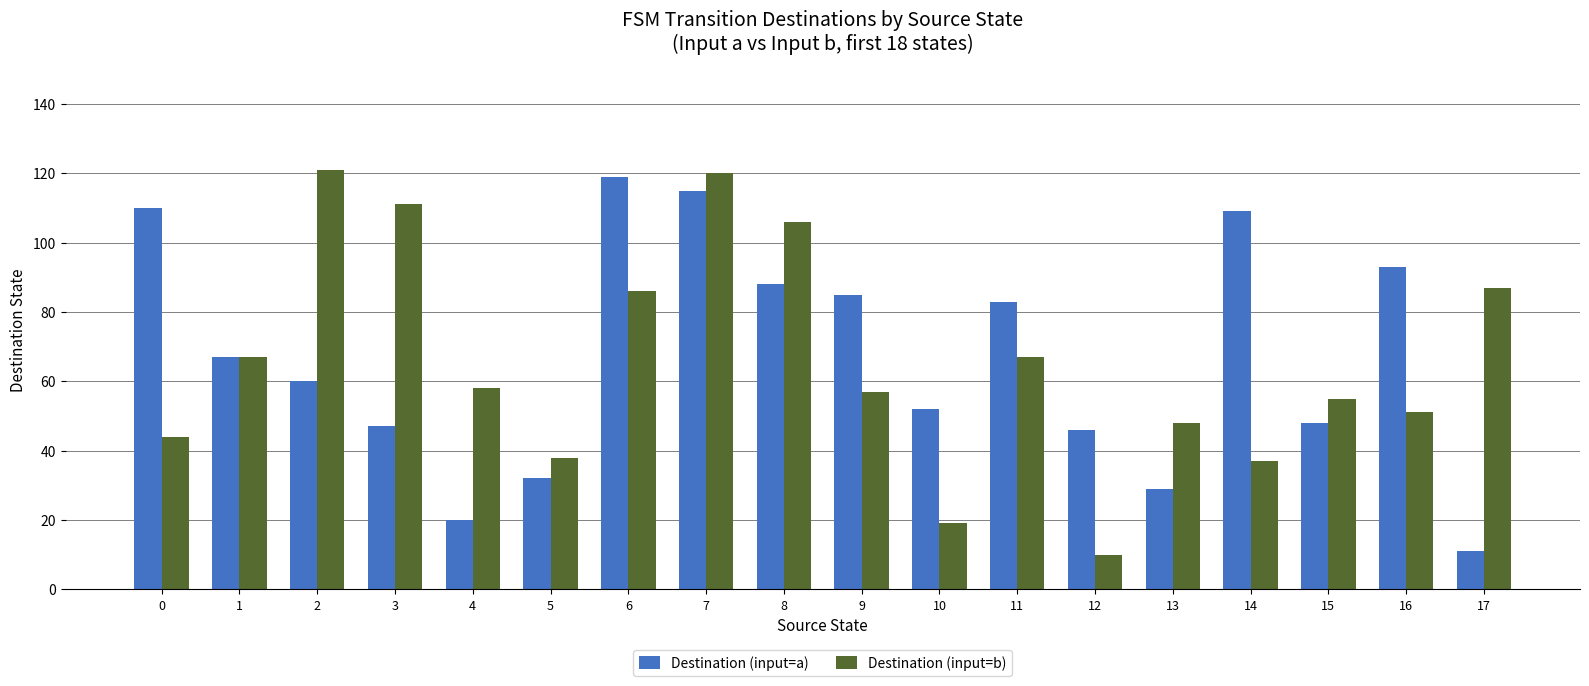

Which category has the lowest value in the Destination (input=a) series?

17